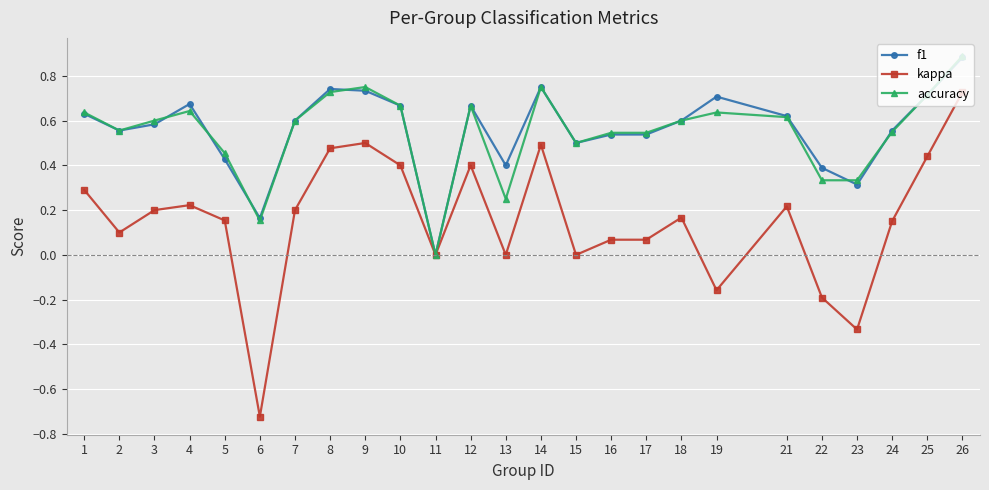

What is the total value across all series at 25?

1.9